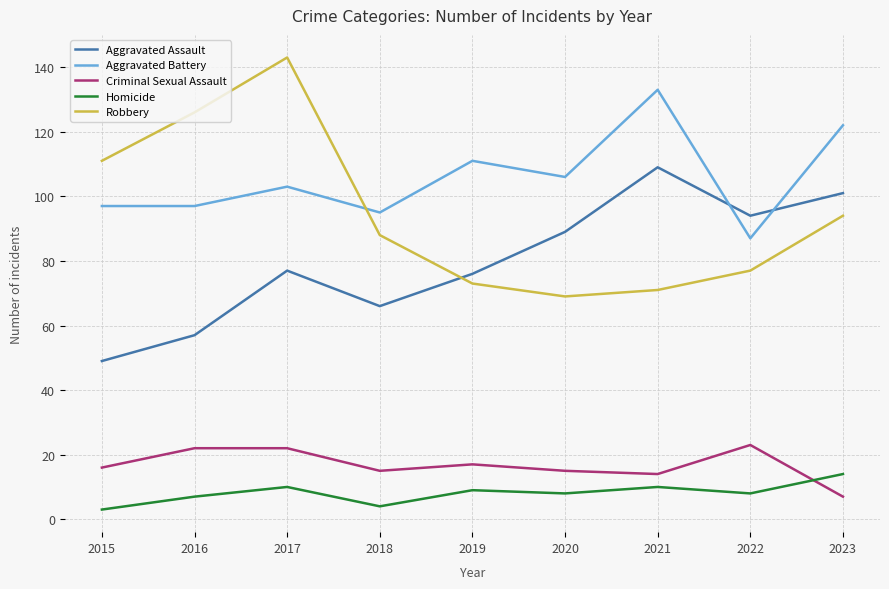

What is the average value of the Homicide series?

8